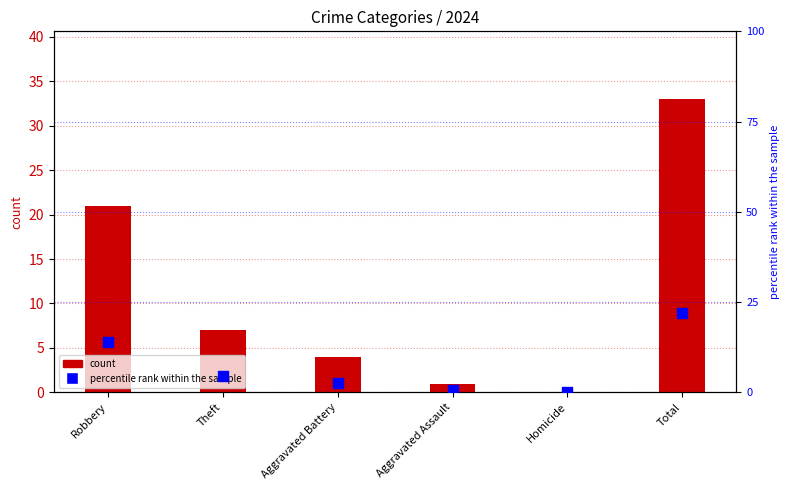

What are all the series names shown in the legend?

count, percentile rank within the sample